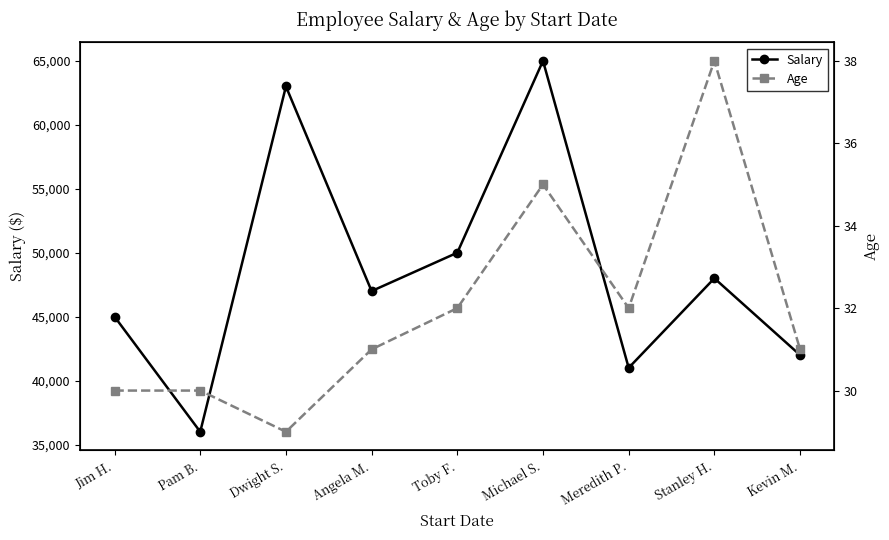

What is the difference between the highest and lowest values at Jim H.?

44970